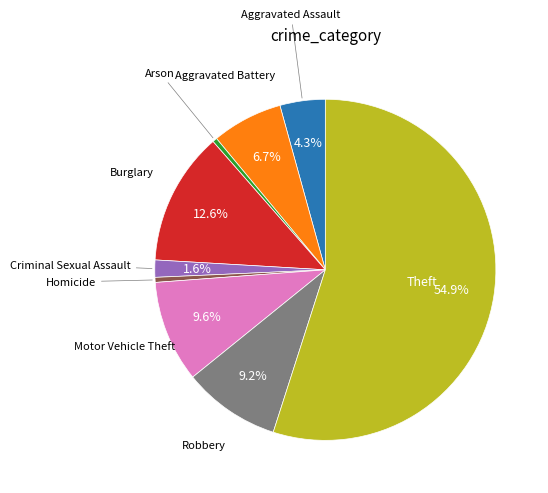

Is there any slice that represents more than half of the pie?

Yes